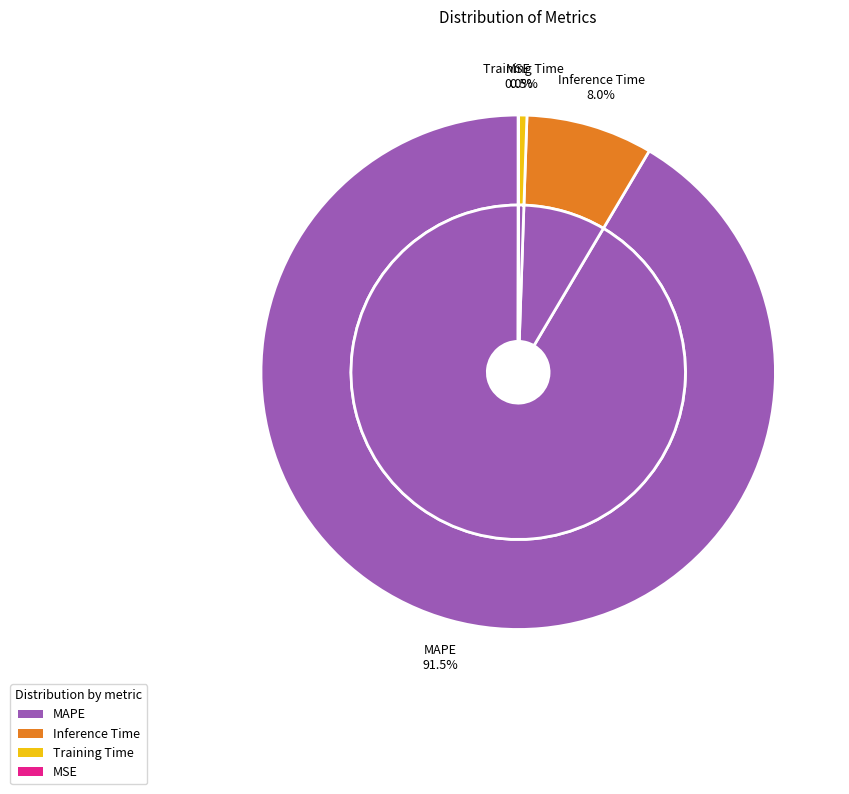

Which has a higher value, MAPE or MSE?

MAPE